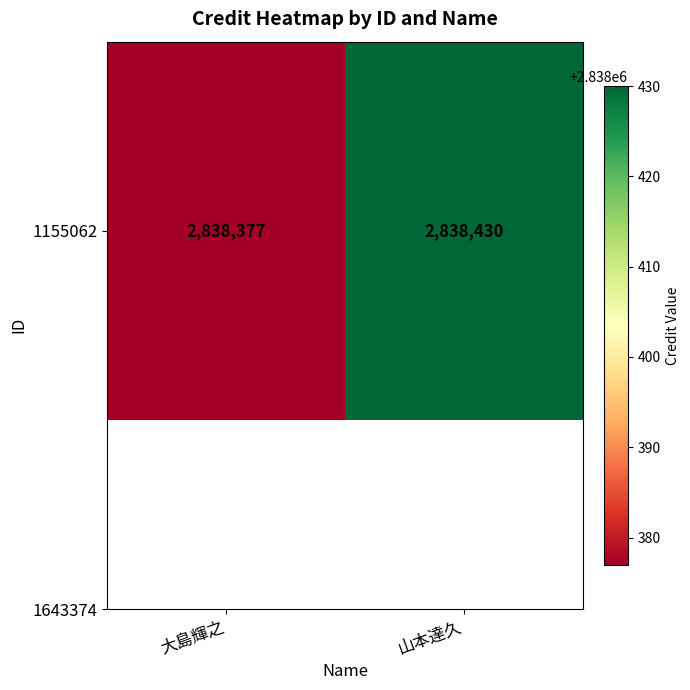

What is the ratio of the value at 山本達久 to the value at 大島輝之?

1.0